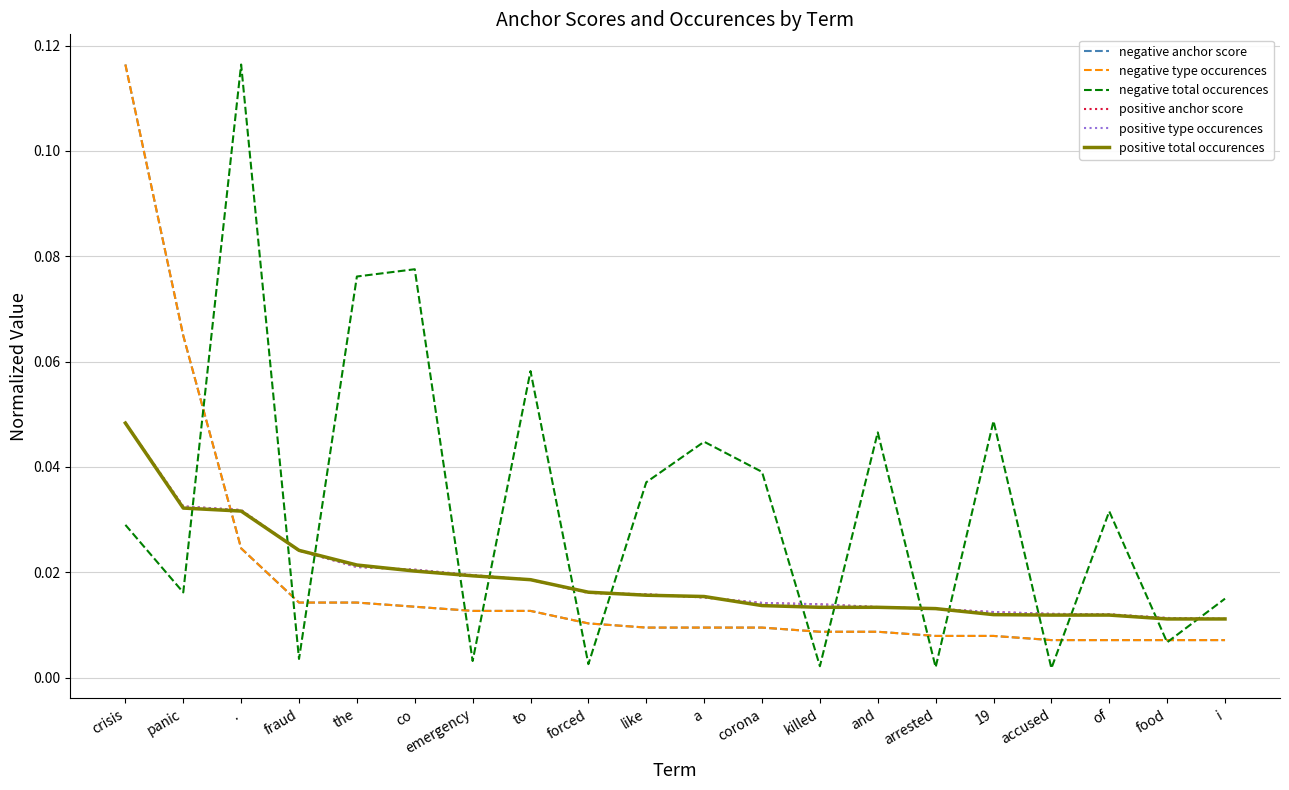

At how many categories does at least one series exceed 0?

20